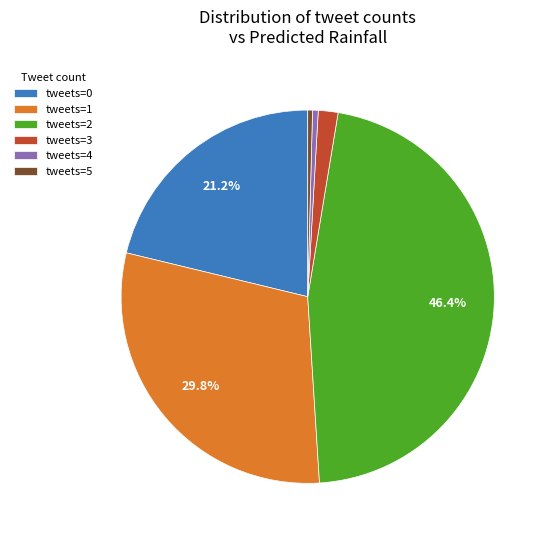

Count the number of slices in the pie.

6